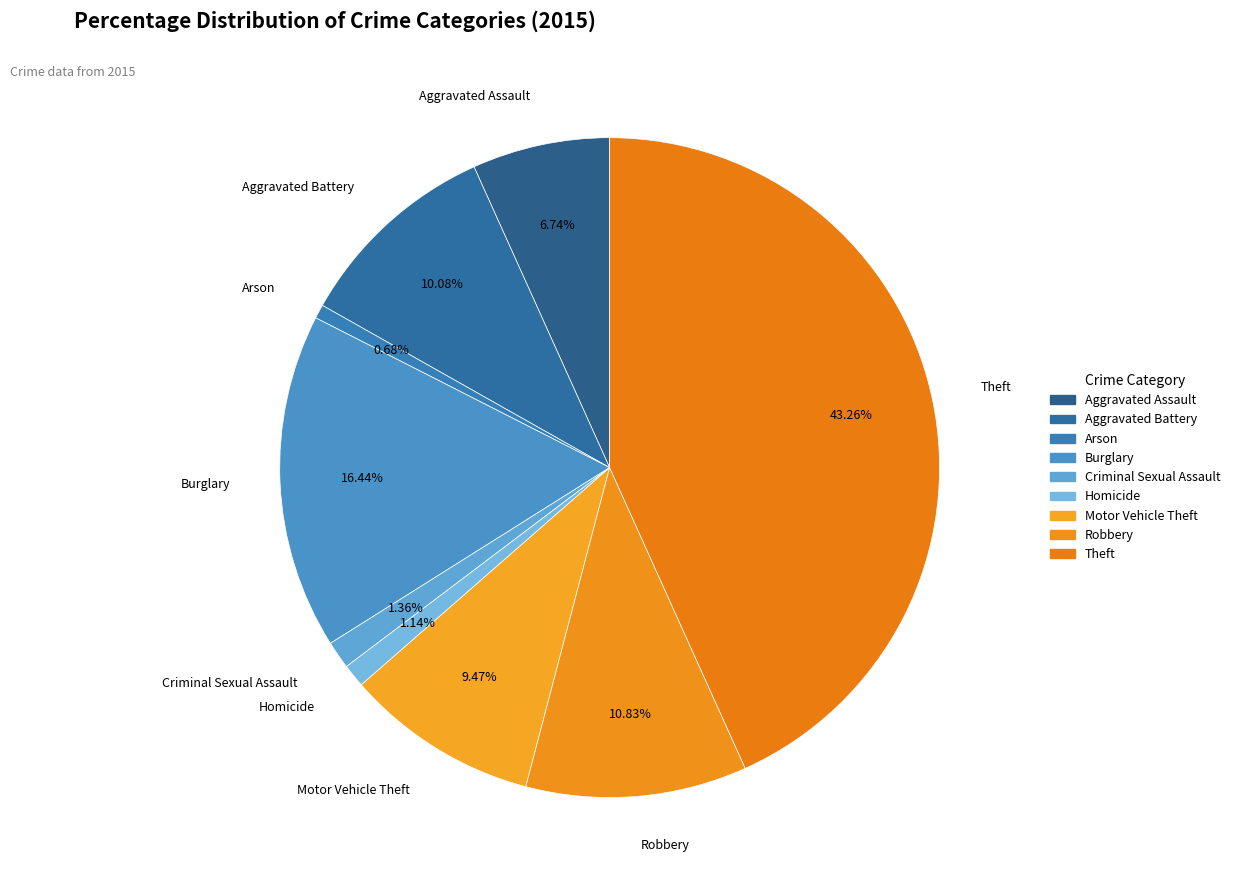

Approximately how many times larger is the value at Burglary compared to Arson?

24.1